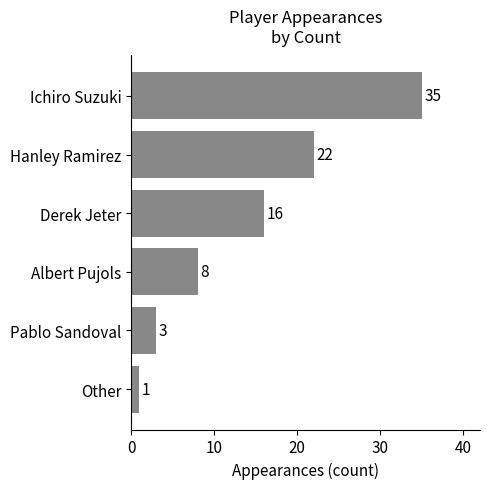

What is the sum of all values?

85